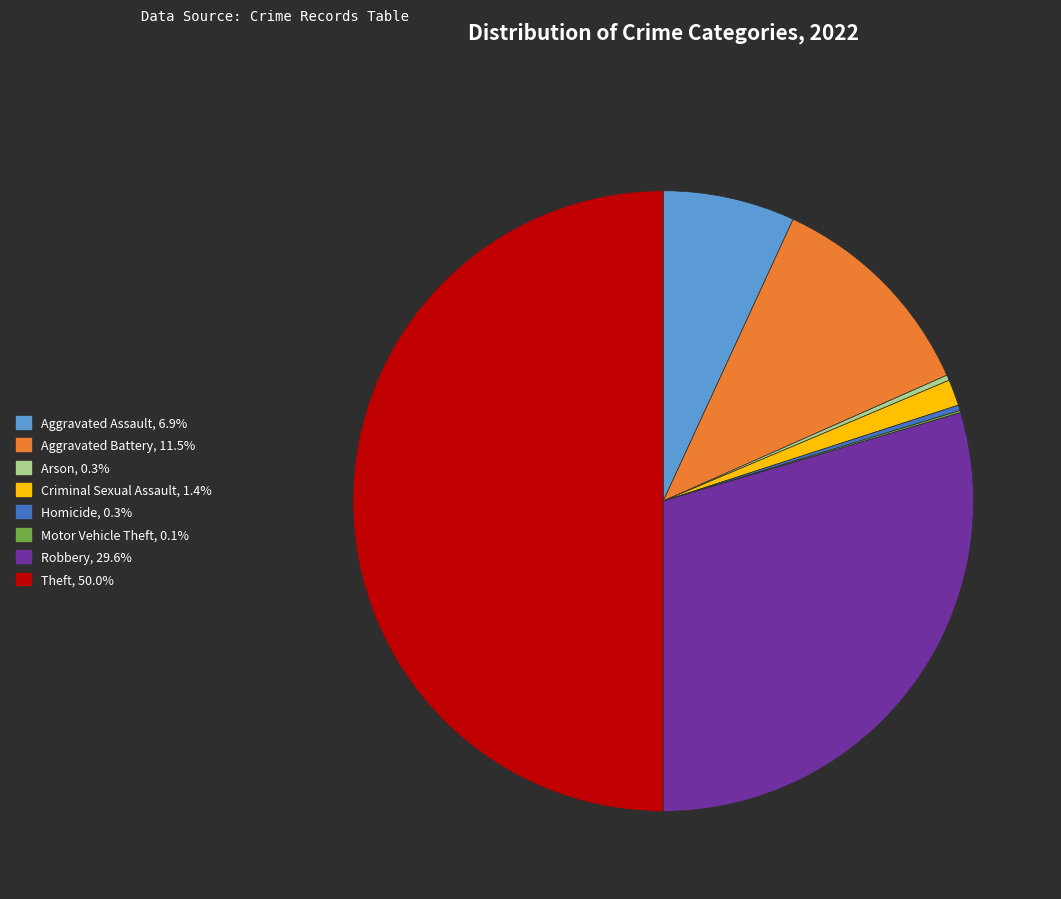

Between Theft and Aggravated Assault, which is larger?

Theft